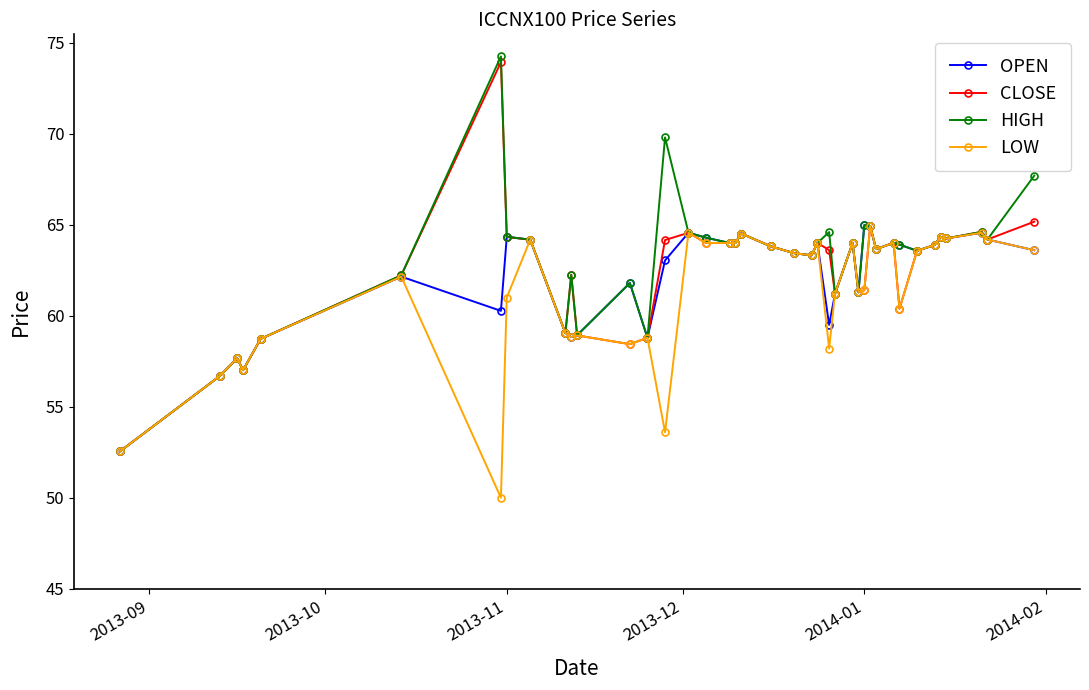

Which series has the widest spread of values?

HIGH